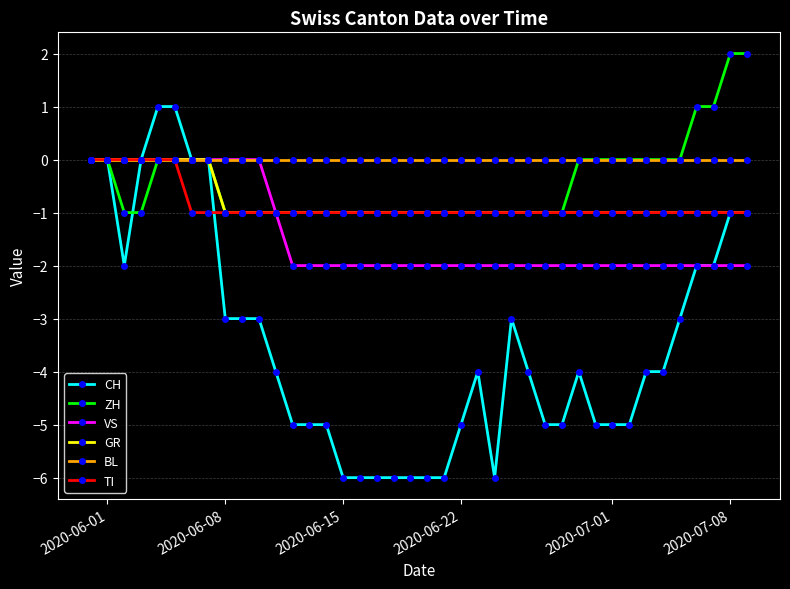

Which series has the widest spread of values?

CH